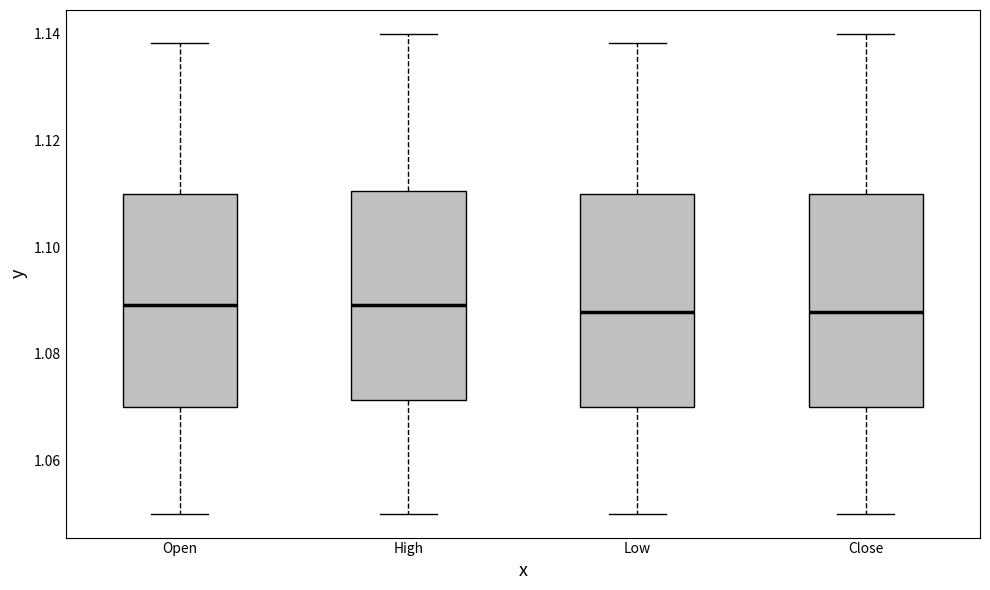

Where is the upper edge of the box for High on the y-axis? The values are not printed on the chart, so give them approximately, as read against the axis.

1.110